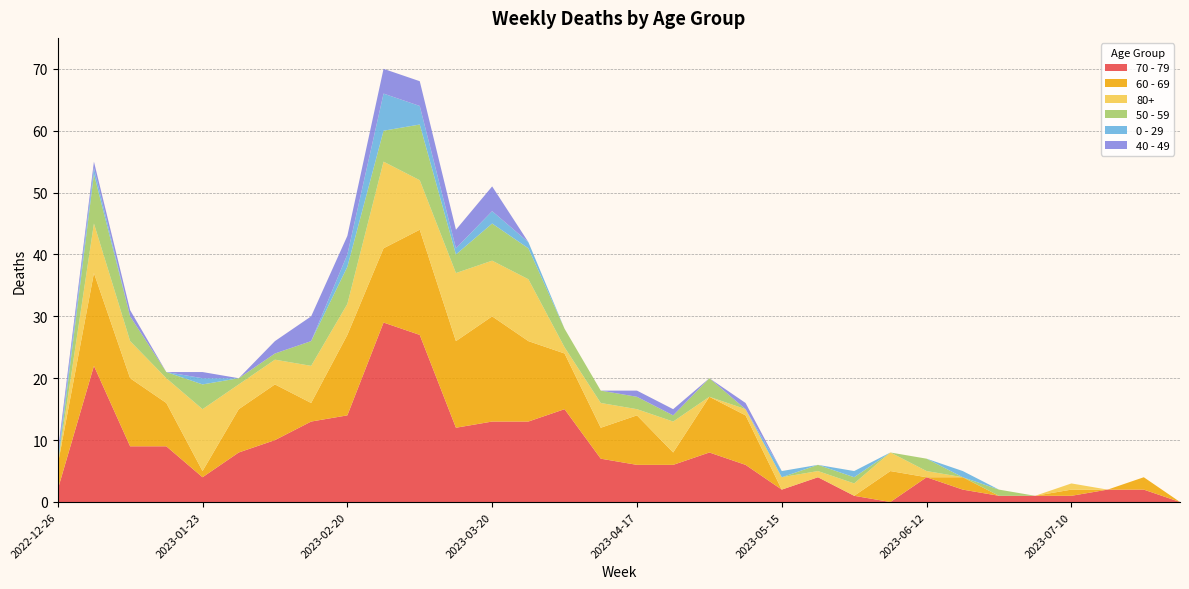

Reading right to left, extract all data points from this chart.

70 - 79: 0	2	2	1	1	1	2	4	0	1	4	2	6	8	6	6	7	15	13	13	12	27	29	14	13	10	8	4	9	9	22	2
60 - 69: 0	2	0	1	0	0	2	0	5	0	0	0	8	9	2	8	5	9	13	17	14	17	12	13	3	9	7	1	7	11	15	4
80+: 0	0	0	1	0	0	0	1	3	2	1	2	1	0	5	1	4	1	10	9	11	8	14	5	6	4	4	10	4	6	8	0
50 - 59: 0	0	0	0	0	1	0	2	0	1	1	0	0	3	1	2	2	3	5	6	3	9	5	6	4	1	1	4	1	4	8	0
0 - 29: 0	0	0	0	0	0	1	0	0	1	0	1	0	0	0	0	0	0	1	2	1	3	6	2	0	0	0	1	0	0	1	1
40 - 49: 0	0	0	0	0	0	0	0	0	0	0	0	1	0	1	1	0	0	0	4	3	4	4	3	4	2	0	1	0	1	1	1